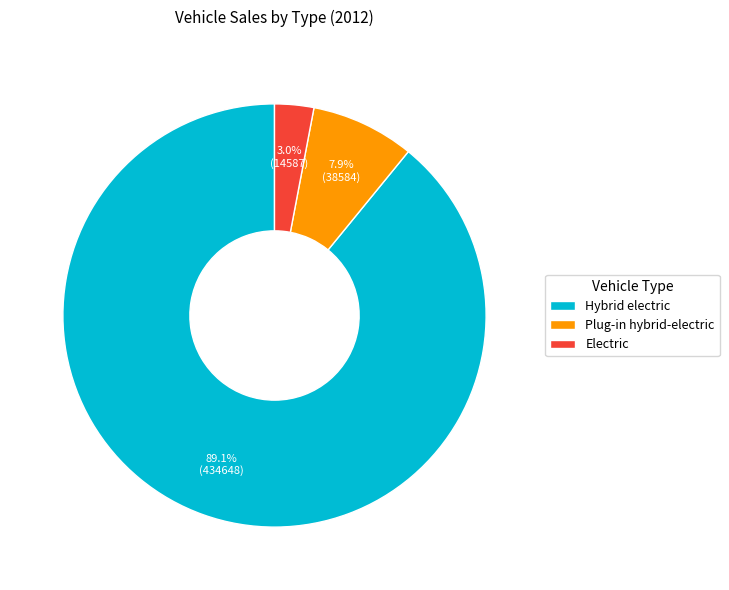

What is the ratio of the value at Electric to the value at Plug-in hybrid-electric?

0.4